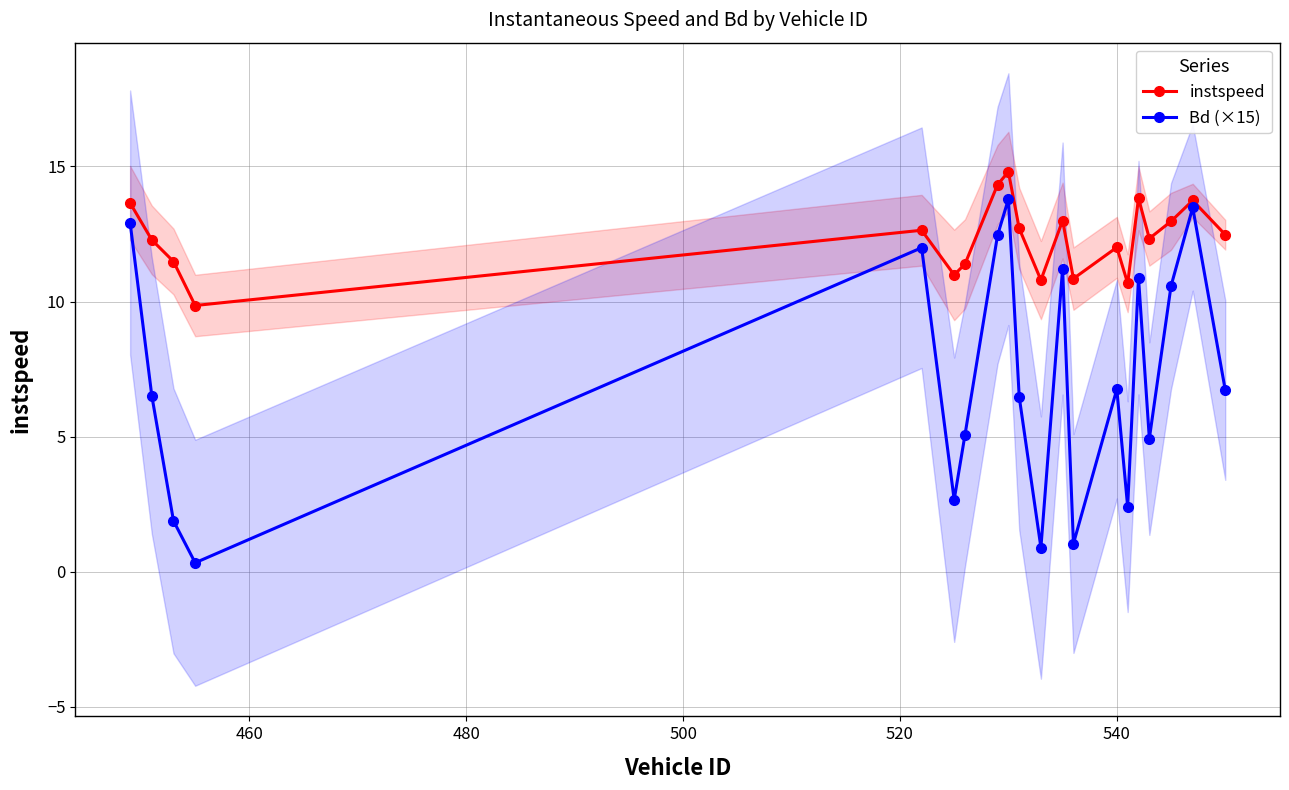

Rank the series by their maximum value, from highest to lowest.

instspeed, Bd (×15)